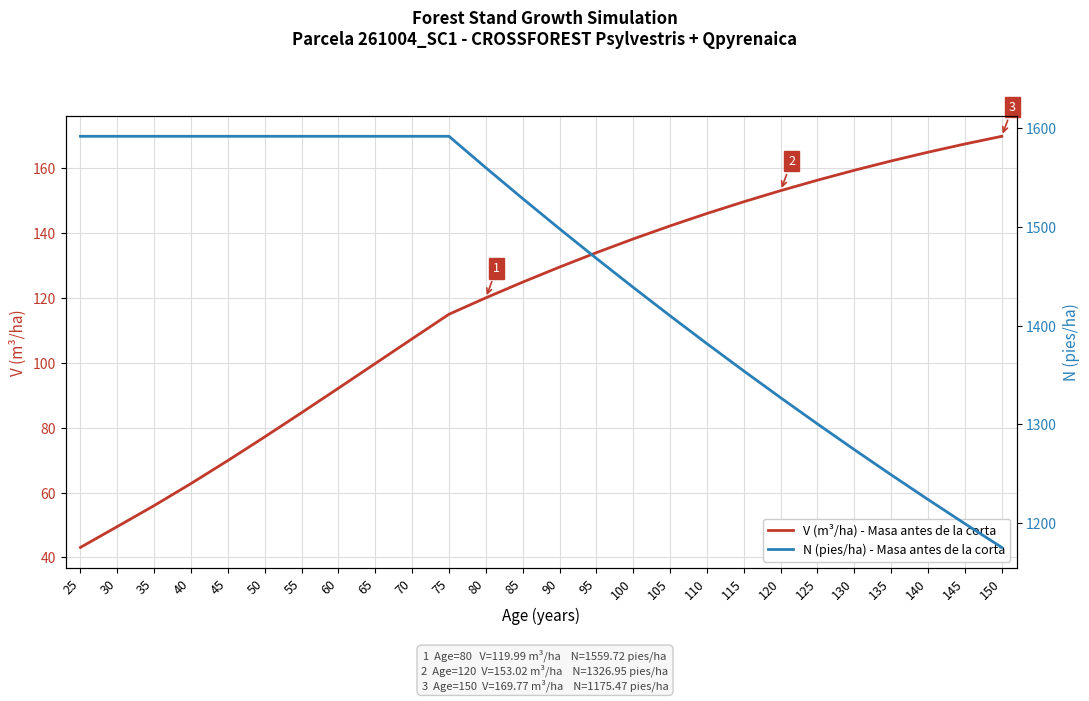

Is the value of V (m³/ha) - Masa antes de la corta at 115 greater than the value of N (pies/ha) - Masa antes de la corta at 70?

No